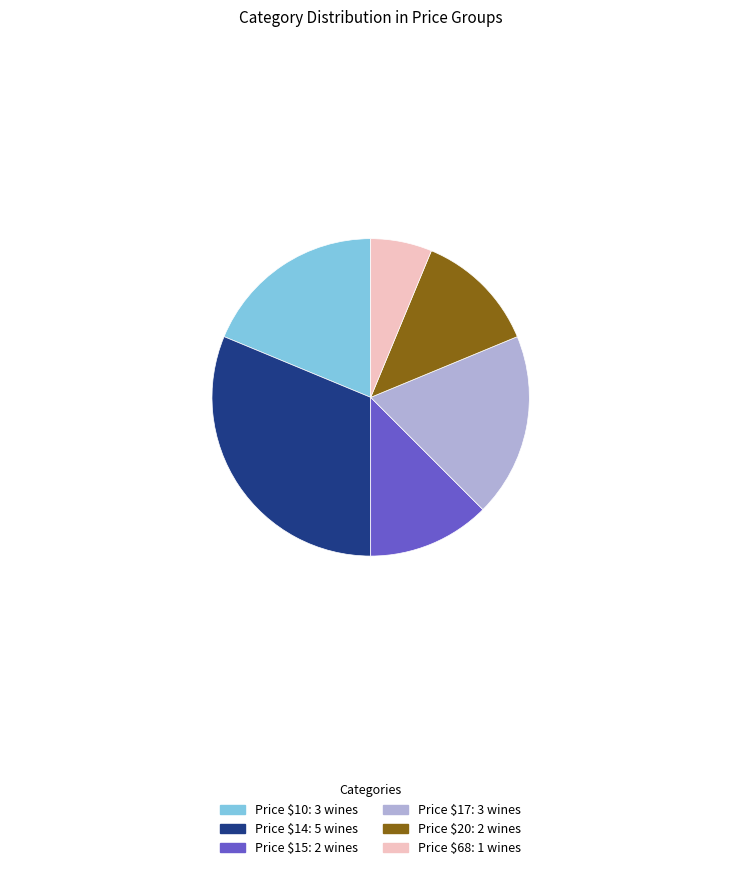

Is there any slice that represents more than half of the pie?

No